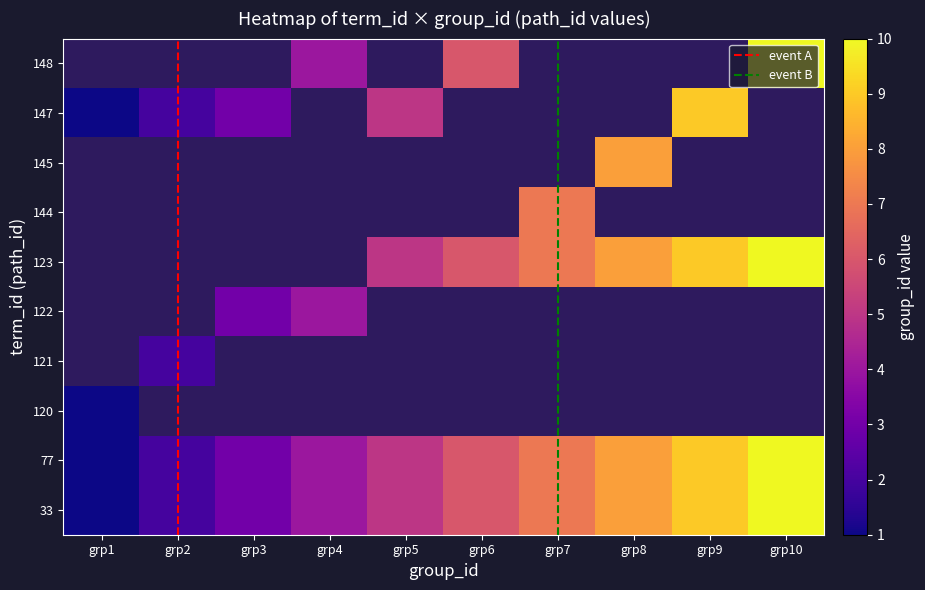

How many values in the 77 series exceed 6?

4